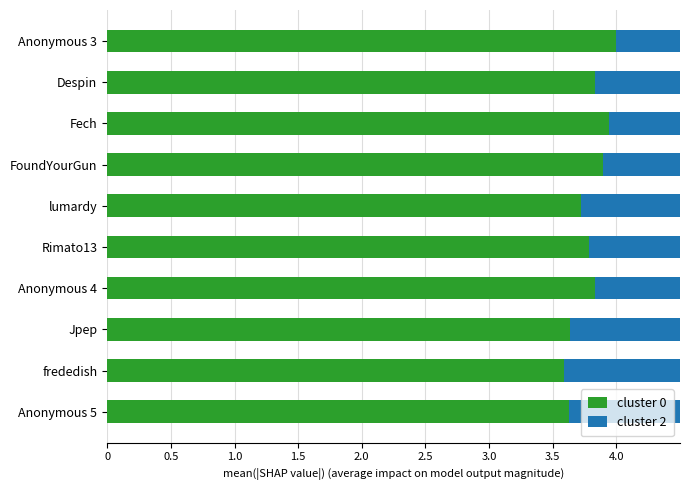

Count the cluster 0 values in the range 3 to 4.

10